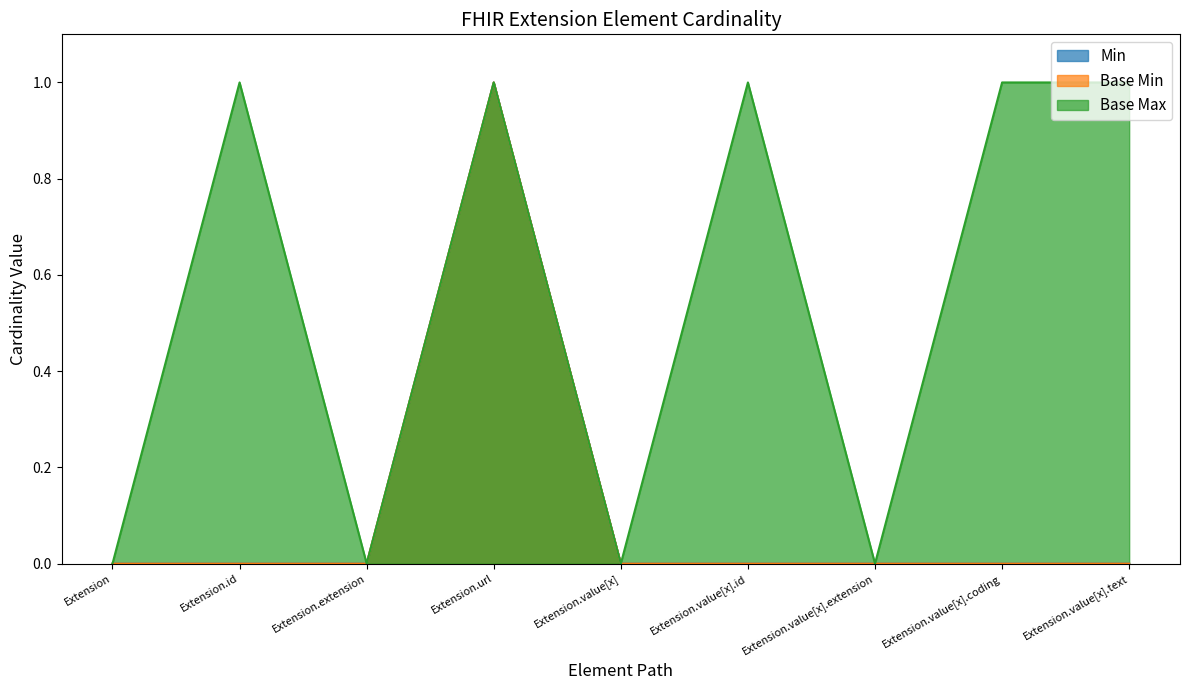

What is the spread (max minus min) of values at Extension.value[x].id?

1